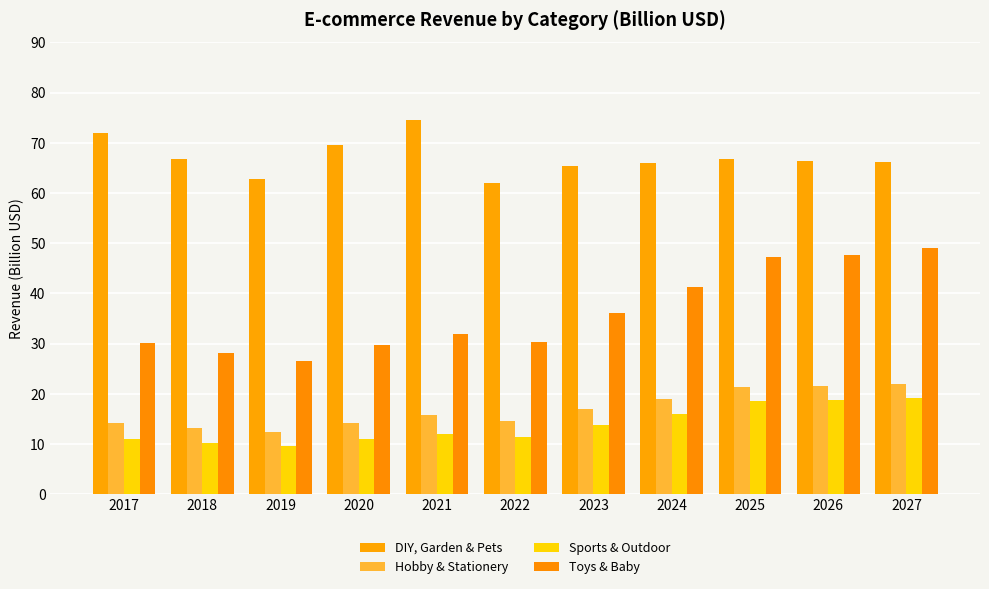

How many groups of bars are there?

11